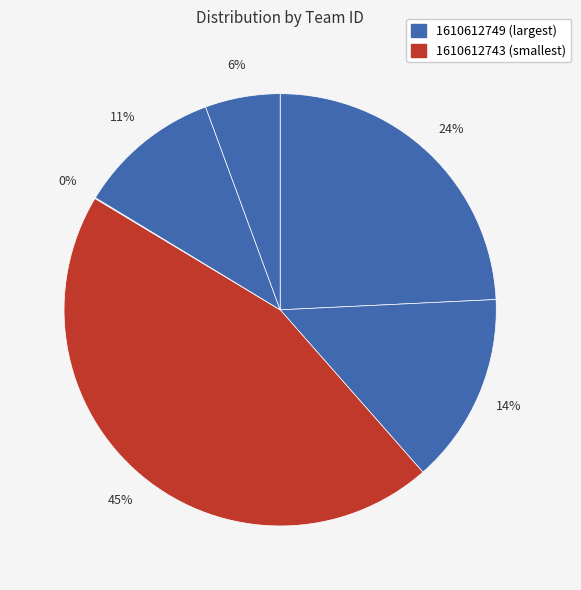

Count the number of slices in the pie.

6